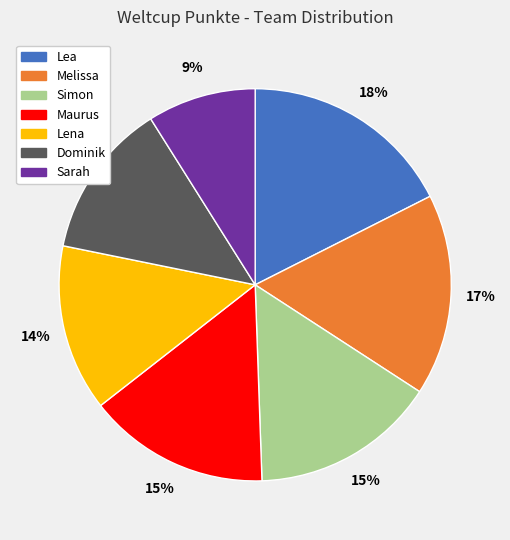

Do Dominik and Simon together represent more than half of the pie?

No